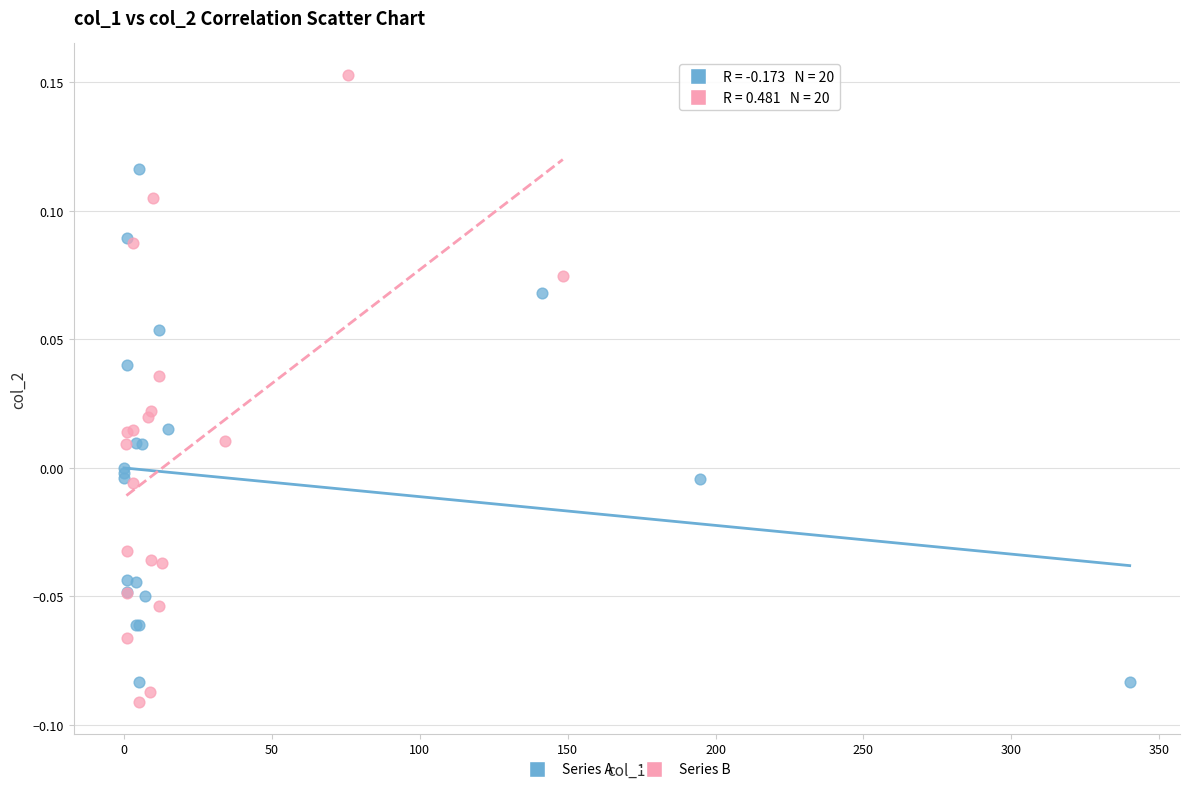

Which series has the largest Y range (max minus min)?

Series B